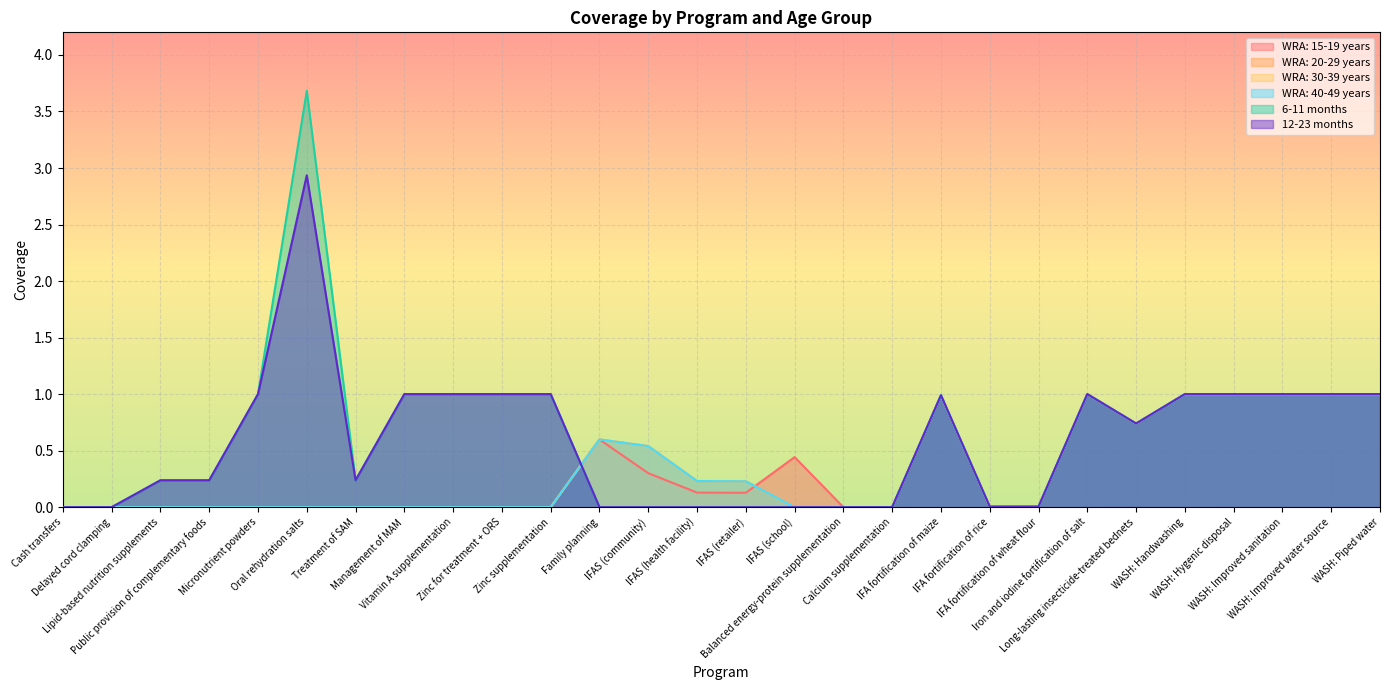

In 6-11 months, how many points are higher than both neighbors (excluding endpoints)?

3